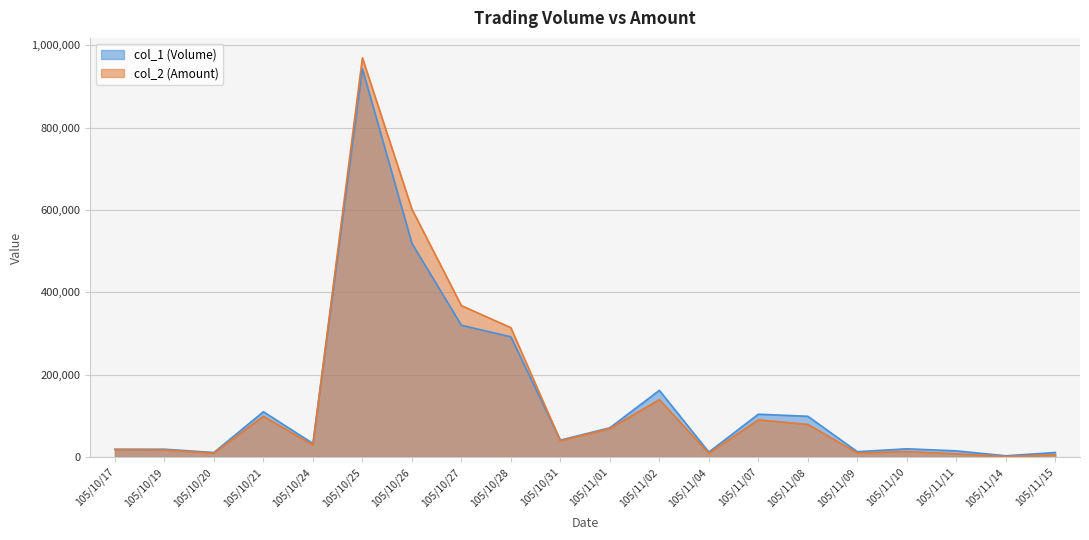

After their last crossing, which series has the higher values: col_1 or col_2?

col_1